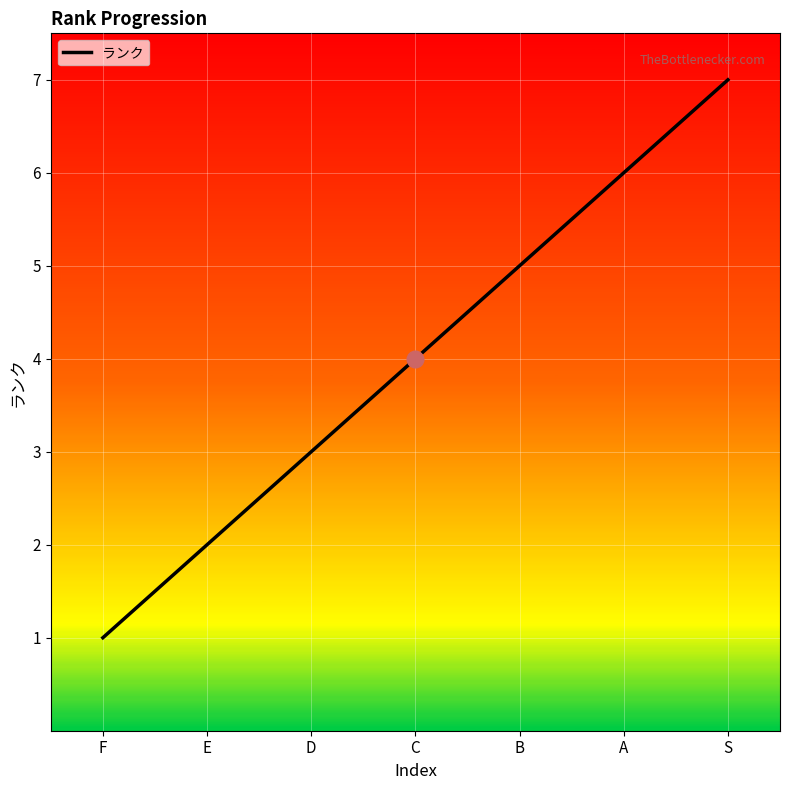

How many lines are shown in the chart?

1